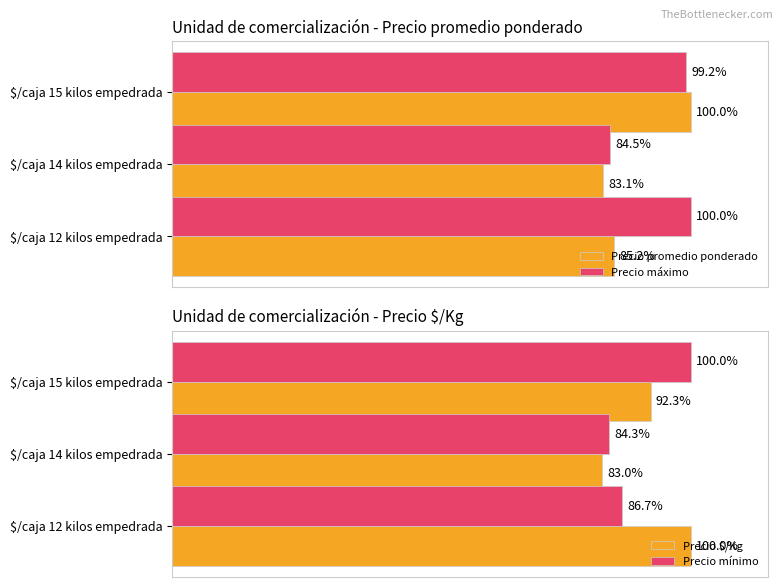

True or false: Precio mínimo has a value of 100.0 at $/caja 15 kilos empedrada.

True